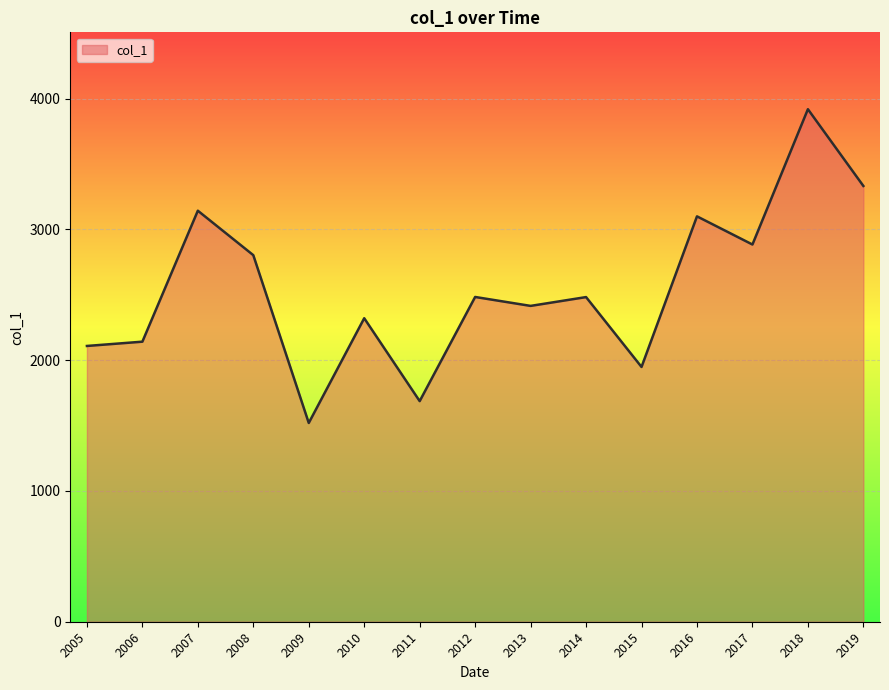

Which label corresponds to the largest value in the chart?

2018